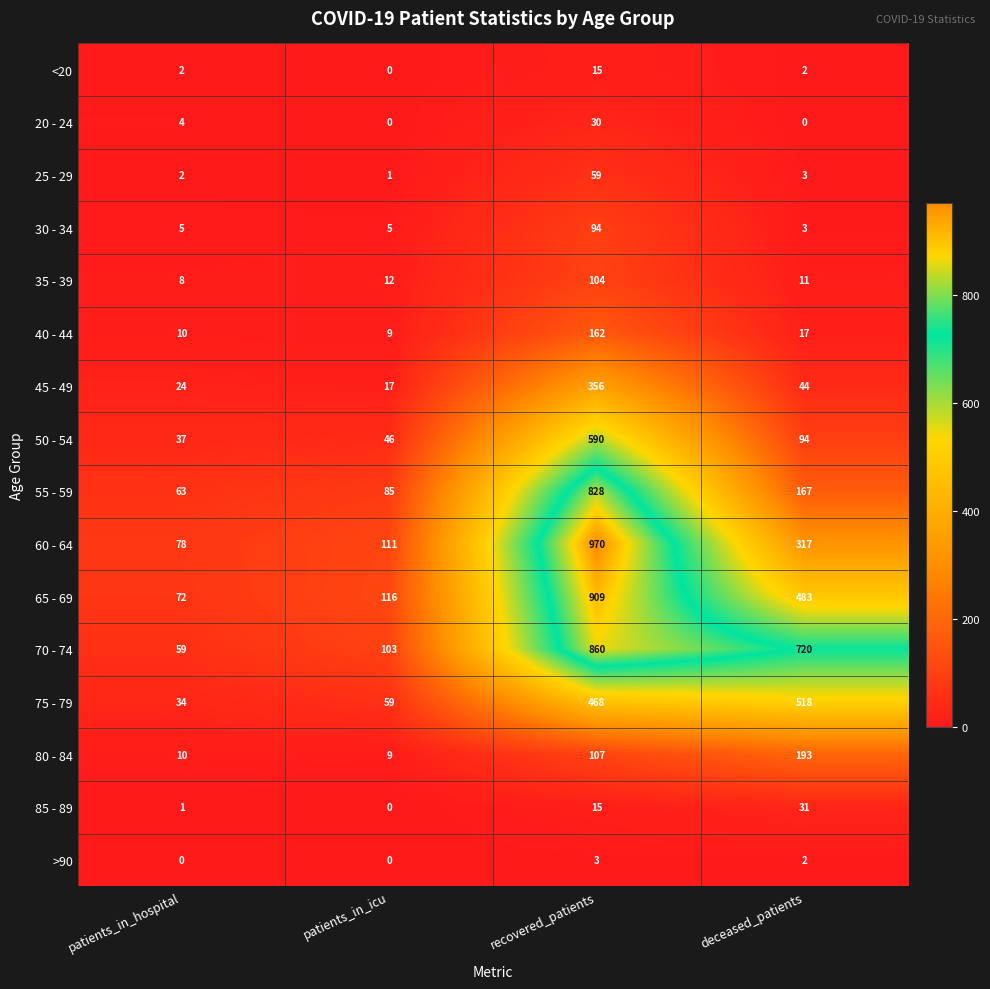

Count the number of data series in this chart.

16